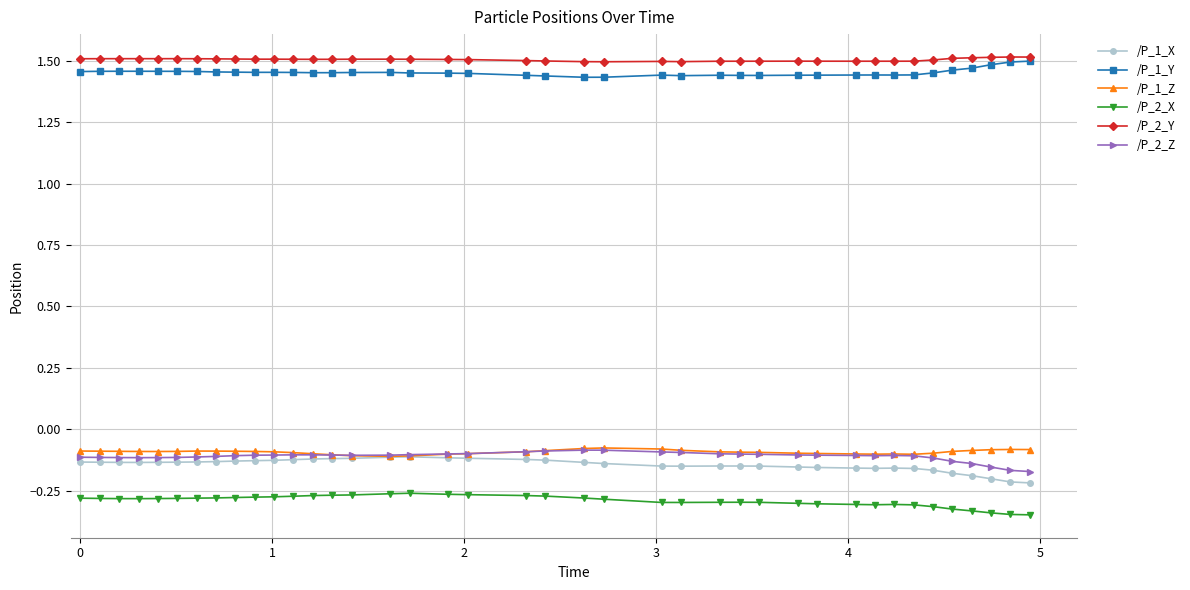

Count the number of data series in this chart.

6